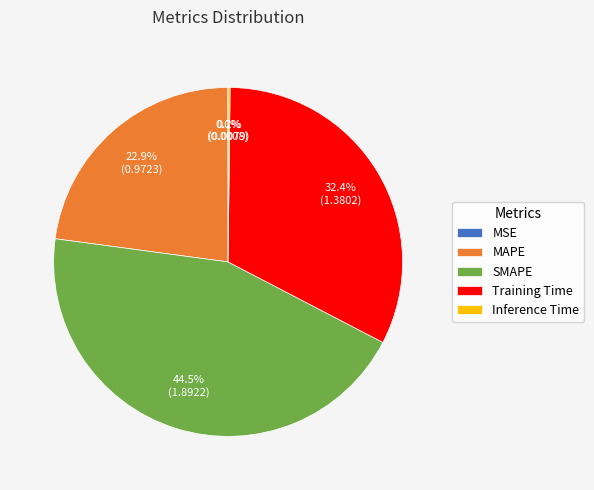

Which slice is the largest?

SMAPE